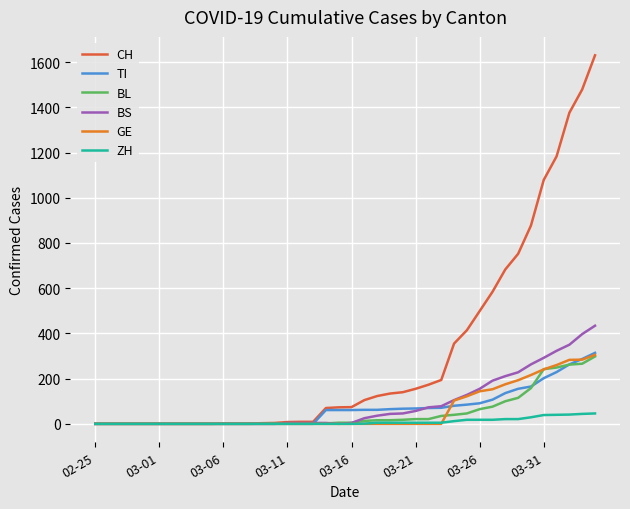

Which series has the largest range (max minus min)?

CH